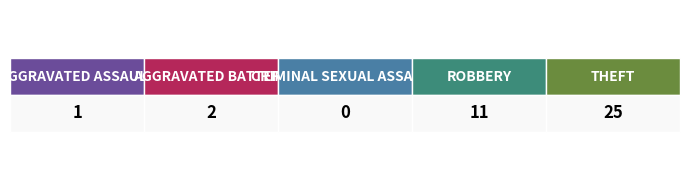

What percentage do Aggravated Assault and Criminal Sexual Assault together represent?

2.6%